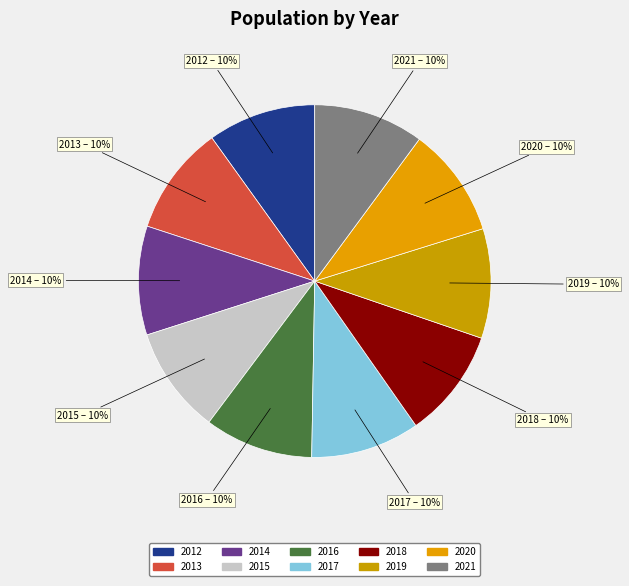

Do 2012 and 2016 together represent more than half of the pie?

No